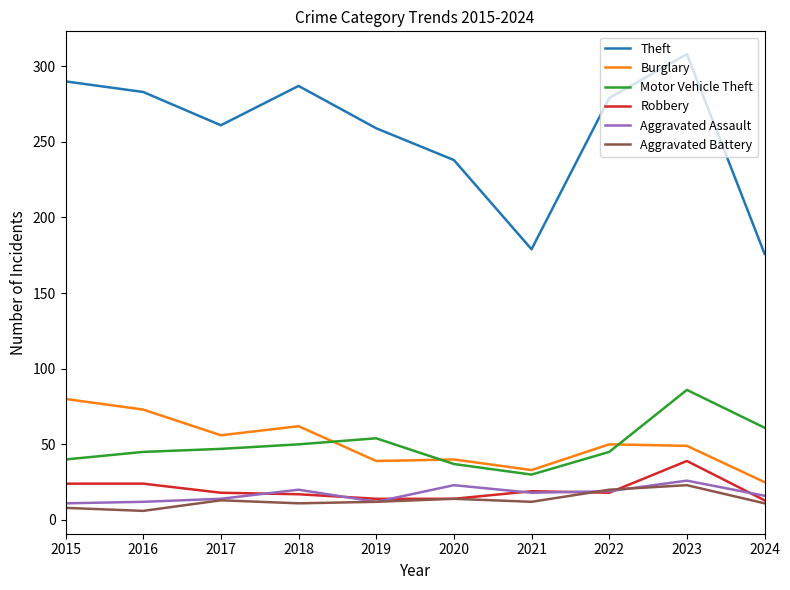

What are all the series names shown in the legend?

Theft, Burglary, Motor Vehicle Theft, Robbery, Aggravated Assault, Aggravated Battery